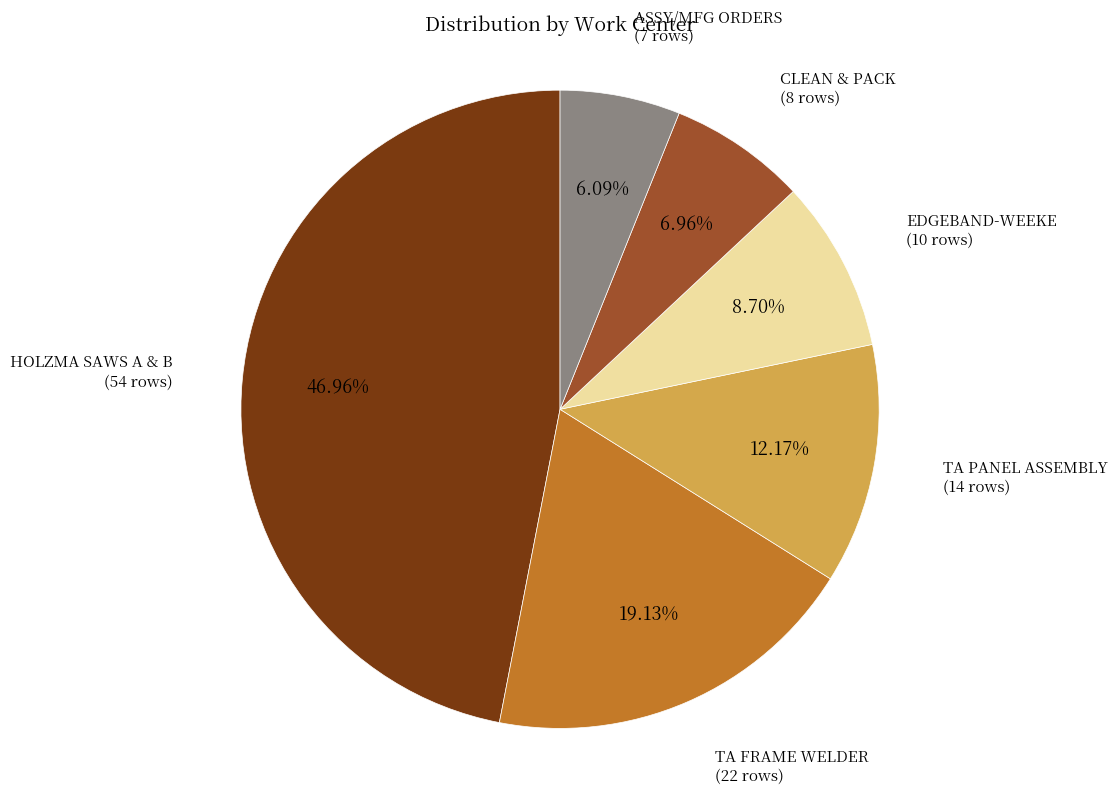

To the nearest percent, what portion does TA PANEL ASSEMBLY represent?

12%